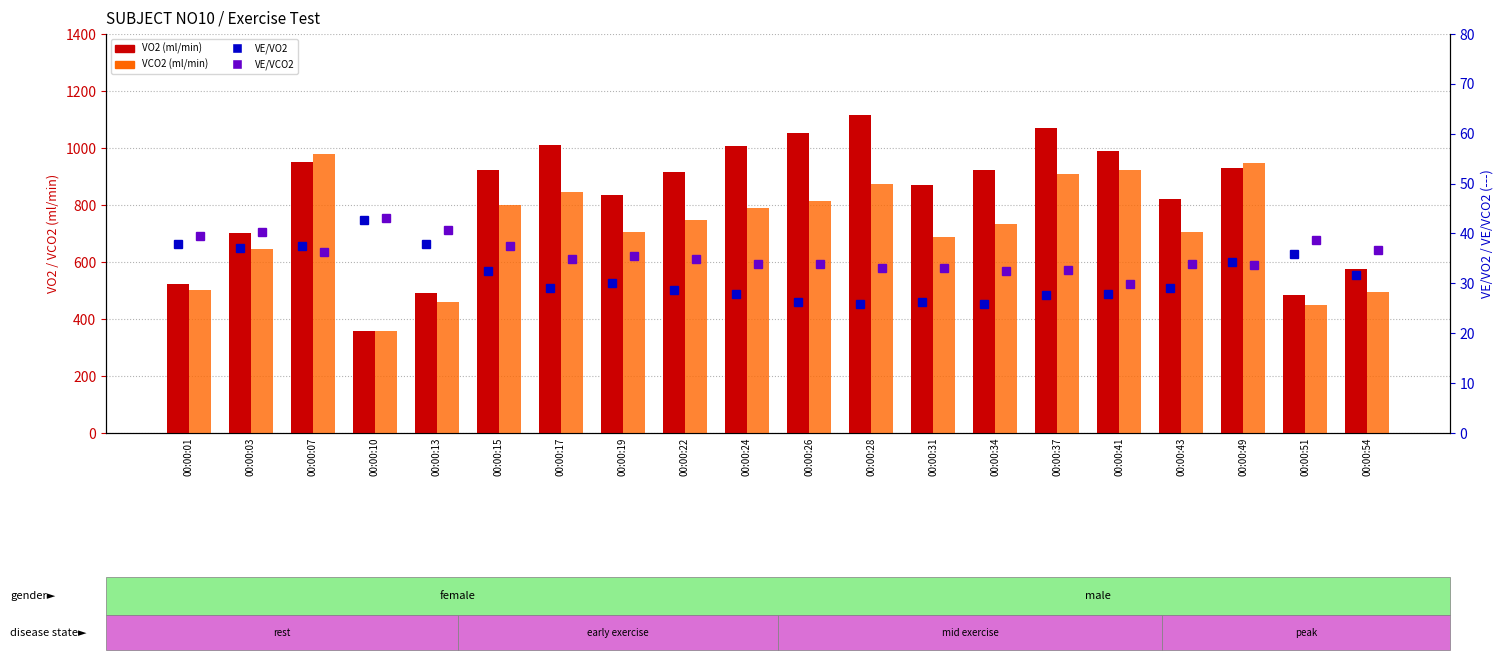

The value of VE/VCO2 at 00:00:15 is 52.3. True or false?

False